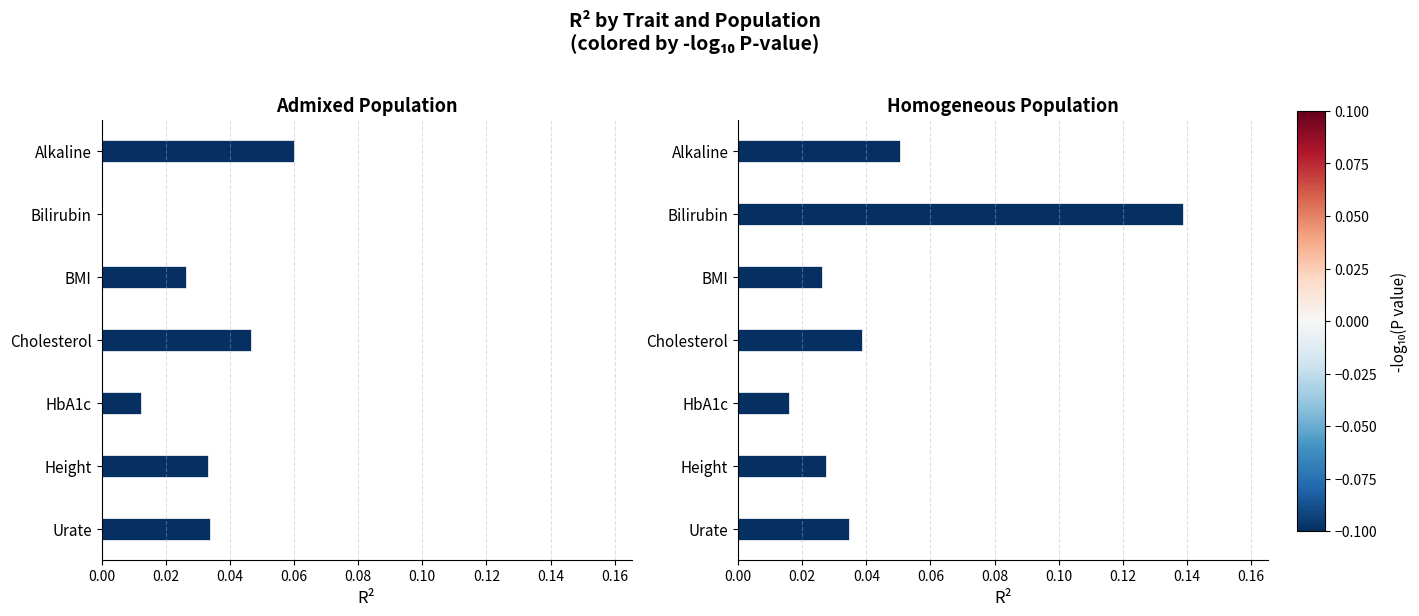

The Admixed series shows 0.1 at Cholesterol. True or false?

False